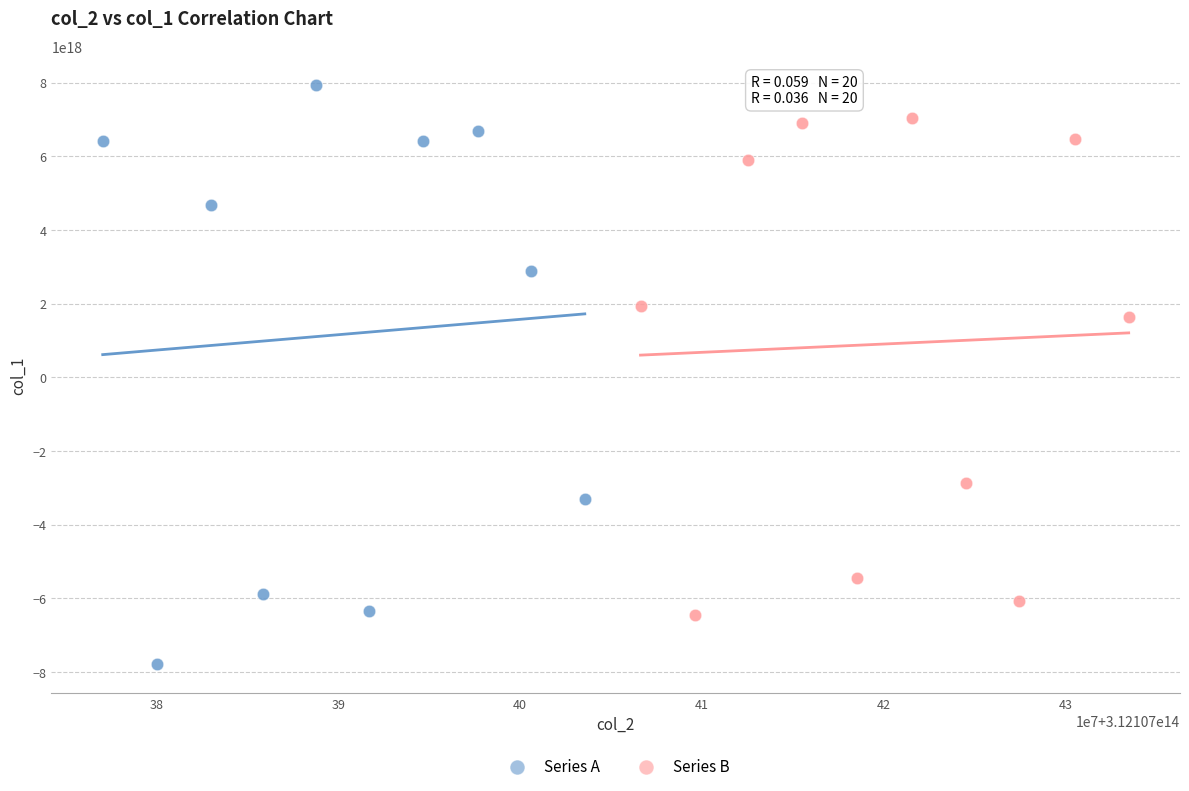

What are all the series names shown in the legend?

Series A, Series B